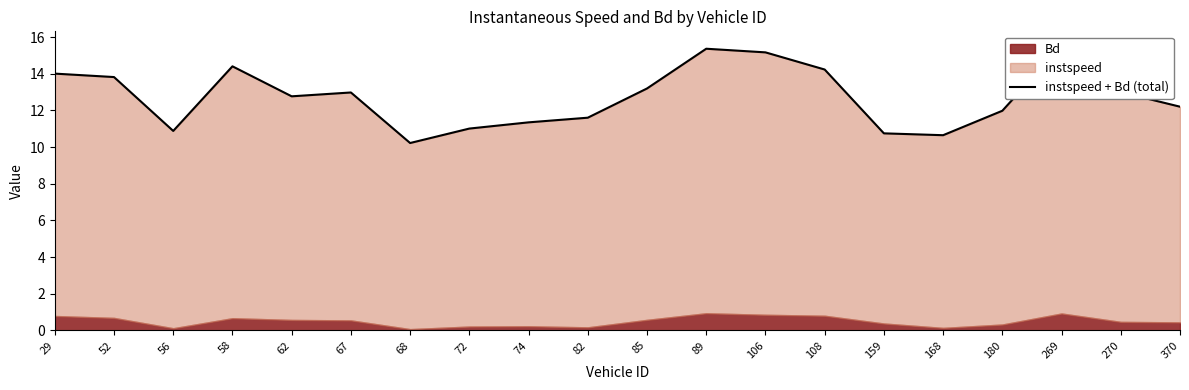

Rank the categories by value from highest to lowest.

269, 89, 106, 58, 108, 29, 52, 85, 270, 67, 62, 370, 180, 82, 74, 72, 56, 159, 168, 68